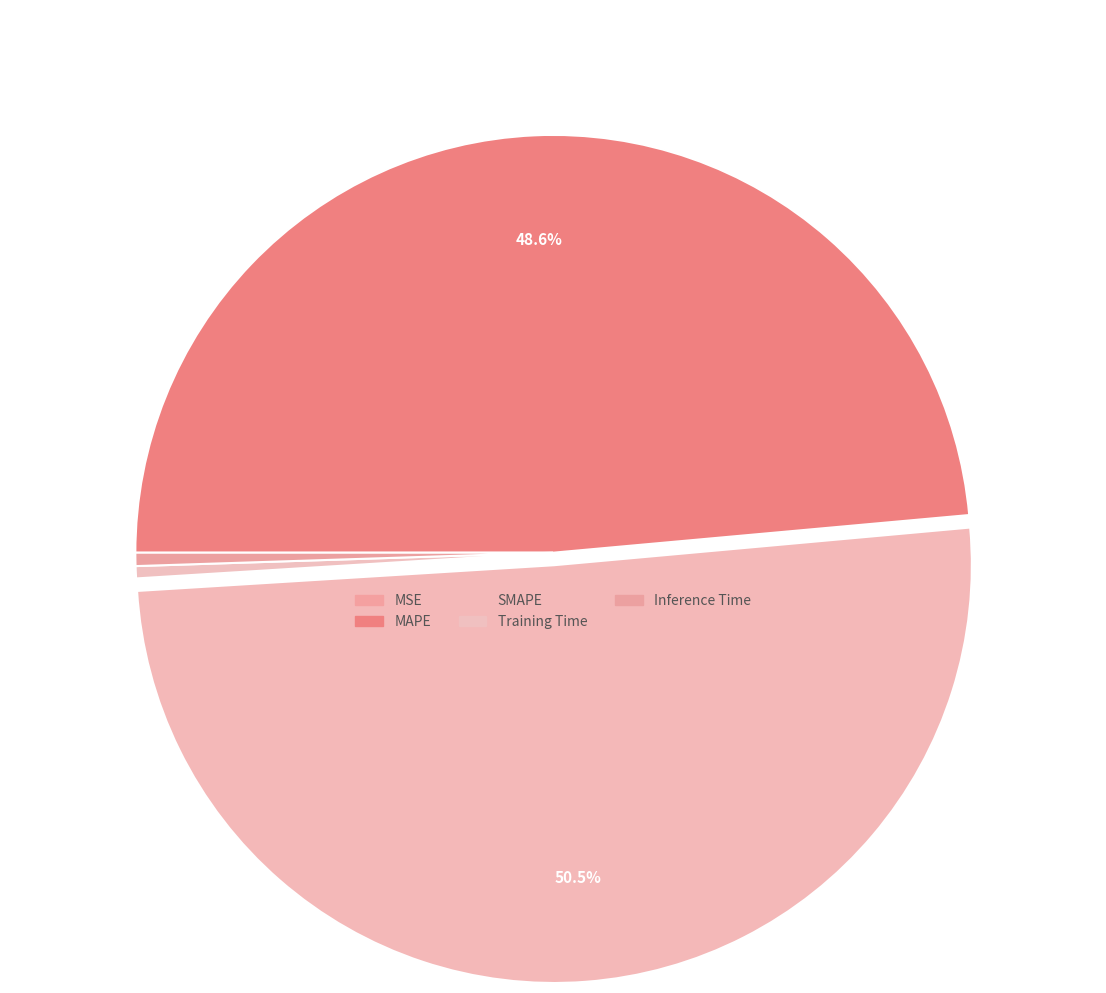

What is the majority slice?

SMAPE